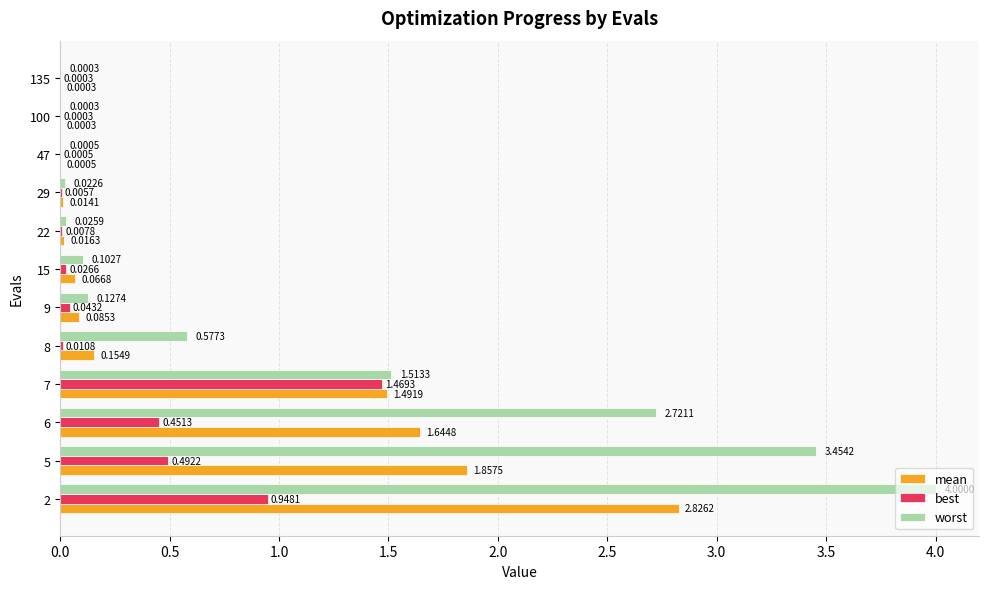

Which series changed the most between 5 and 29?

worst